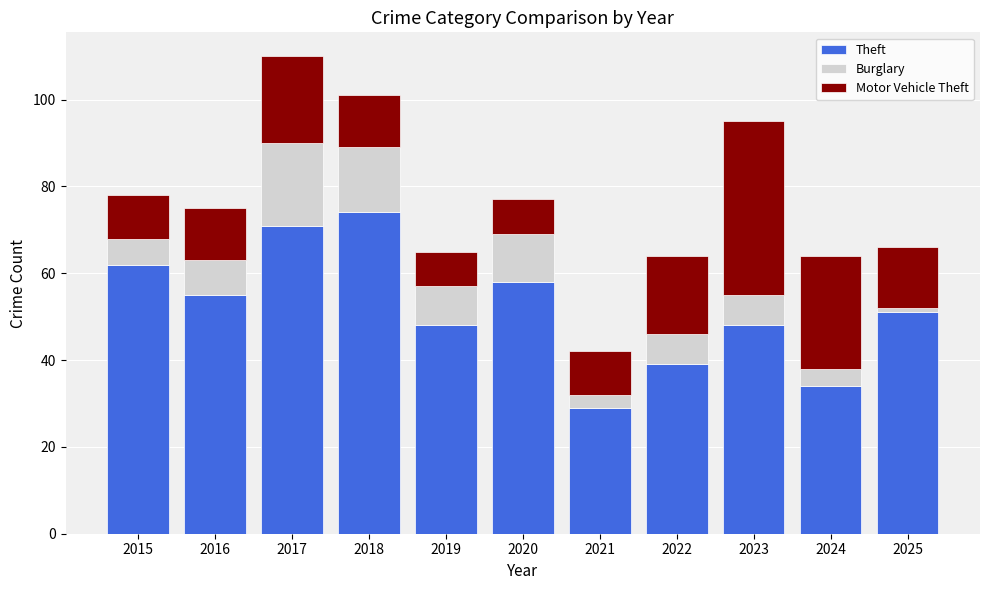

What is the difference between the second highest and minimum values in the Theft series?

42